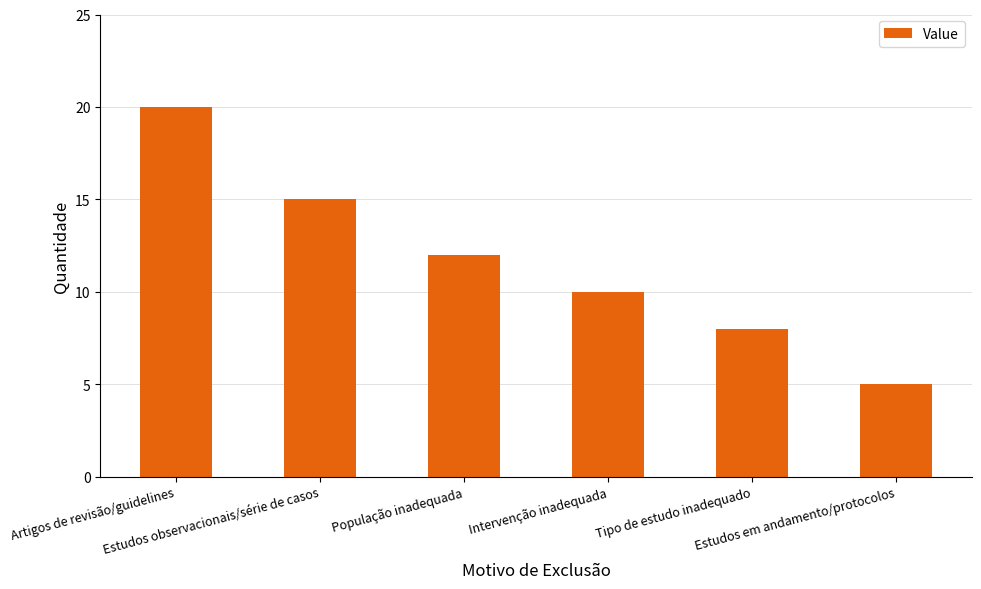

How many values are below 12?

3